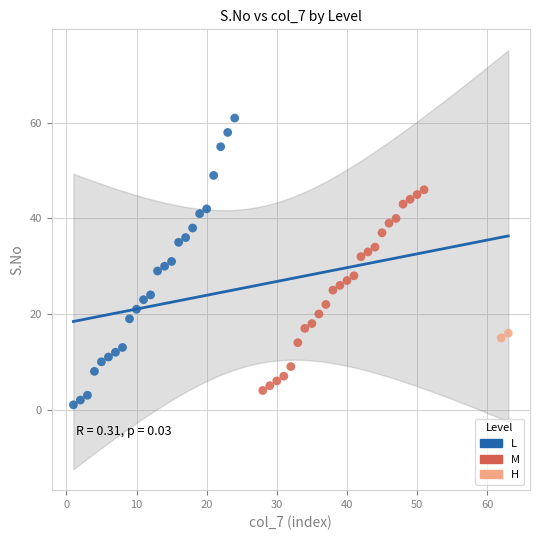

What are all the series names shown in the legend?

L, M, H